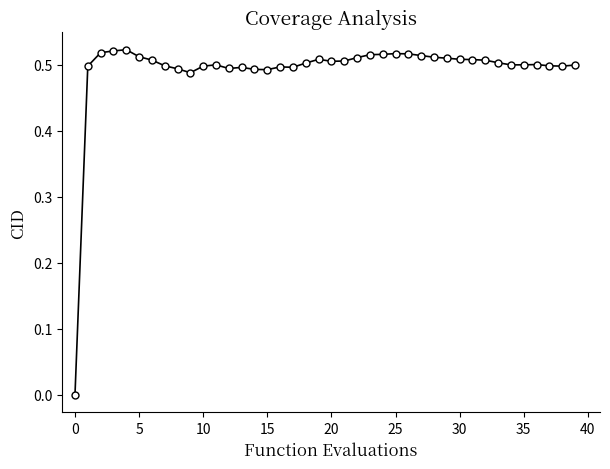

How many data points are above 0?

39